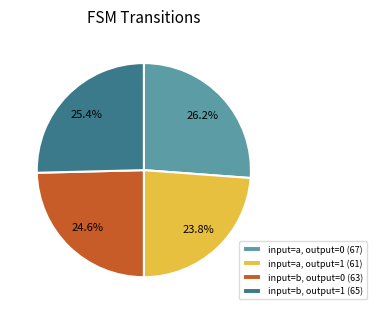

Is there any slice that represents more than half of the pie?

No